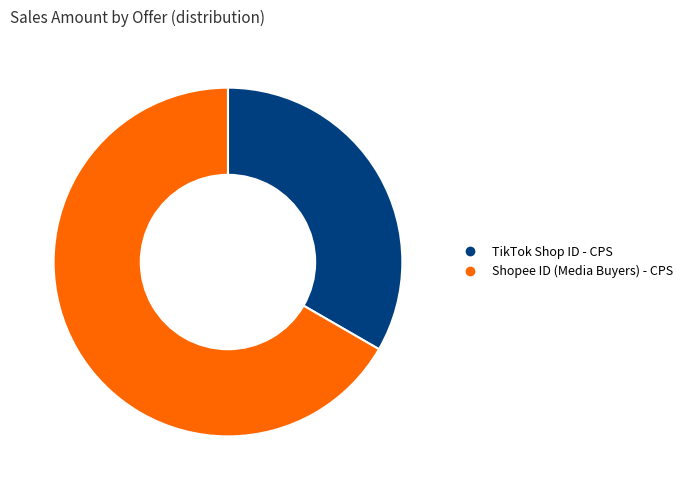

Is there any slice that represents more than half of the pie?

Yes